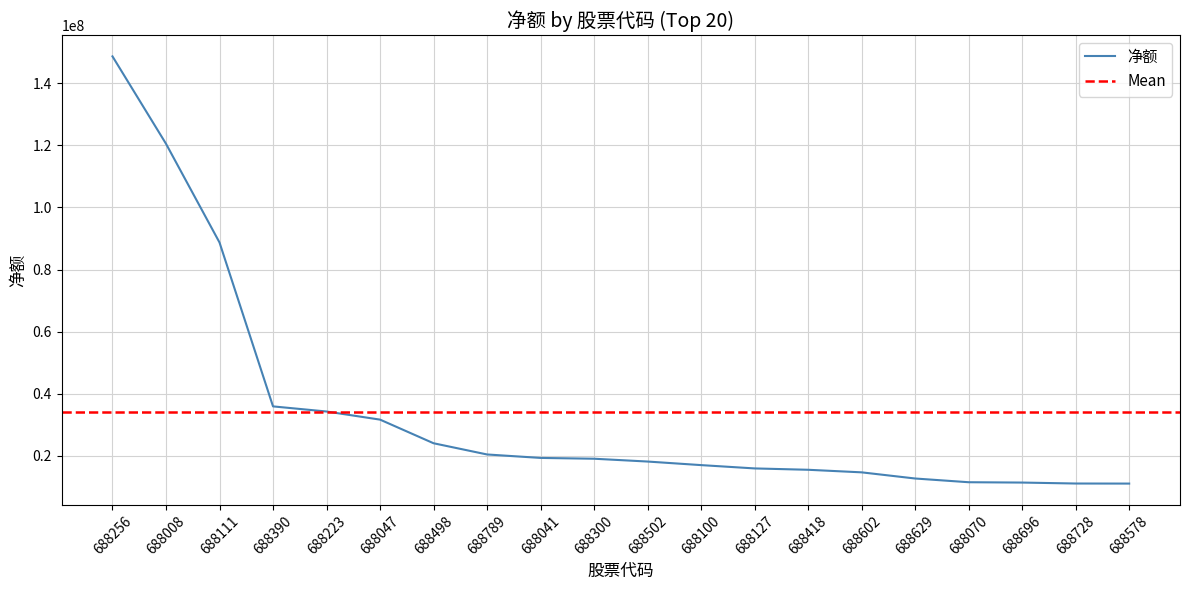

Which has a higher value, 688041 or 688789?

688789